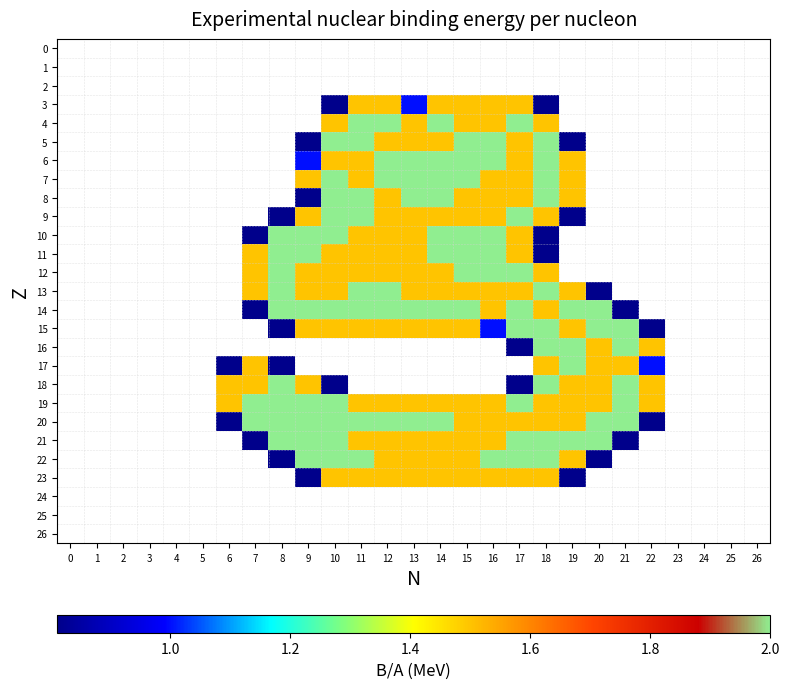

Reading left to right, what are all the values shown in this chart?

0: 0=0.0	1=0.0	2=0.0	3=0.0	4=0.0	5=0.0	6=0.0	7=0.0	8=0.0	9=0.0	10=0.0	11=0.0	12=0.0	13=0.0	14=0.0	15=0.0	16=0.0	17=0.0	18=0.0	19=0.0	20=0.0	21=0.0	22=0.0	23=0.0	24=0.0	25=0.0	26=0.0
1: 0=0.0	1=0.0	2=0.0	3=0.0	4=0.0	5=0.0	6=0.0	7=0.0	8=0.0	9=0.0	10=0.0	11=0.0	12=0.0	13=0.0	14=0.0	15=0.0	16=0.0	17=0.0	18=0.0	19=0.0	20=0.0	21=0.0	22=0.0	23=0.0	24=0.0	25=0.0	26=0.0
2: 0=0.0	1=0.0	2=0.0	3=0.0	4=0.0	5=0.0	6=0.0	7=0.0	8=0.0	9=0.0	10=0.0	11=0.0	12=0.0	13=0.0	14=0.0	15=0.0	16=0.0	17=0.0	18=0.0	19=0.0	20=0.0	21=0.0	22=0.0	23=0.0	24=0.0	25=0.0	26=0.0
3: 0=0.0	1=0.0	2=0.0	3=0.0	4=0.0	5=0.0	6=0.0	7=0.0	8=0.0	9=0.0	10=0.8	11=1.5	12=1.5	13=1.0	14=1.5	15=1.5	16=1.5	17=1.5	18=0.8	19=0.0	20=0.0	21=0.0	22=0.0	23=0.0	24=0.0	25=0.0	26=0.0
4: 0=0.0	1=0.0	2=0.0	3=0.0	4=0.0	5=0.0	6=0.0	7=0.0	8=0.0	9=0.0	10=1.5	11=2.0	12=2.0	13=1.5	14=2.0	15=1.5	16=1.5	17=2.0	18=1.5	19=0.0	20=0.0	21=0.0	22=0.0	23=0.0	24=0.0	25=0.0	26=0.0
5: 0=0.0	1=0.0	2=0.0	3=0.0	4=0.0	5=0.0	6=0.0	7=0.0	8=0.0	9=0.8	10=2.0	11=2.0	12=1.5	13=1.5	14=1.5	15=2.0	16=2.0	17=1.5	18=2.0	19=0.8	20=0.0	21=0.0	22=0.0	23=0.0	24=0.0	25=0.0	26=0.0
6: 0=0.0	1=0.0	2=0.0	3=0.0	4=0.0	5=0.0	6=0.0	7=0.0	8=0.0	9=1.0	10=1.5	11=1.5	12=2.0	13=2.0	14=2.0	15=2.0	16=2.0	17=1.5	18=2.0	19=1.5	20=0.0	21=0.0	22=0.0	23=0.0	24=0.0	25=0.0	26=0.0
7: 0=0.0	1=0.0	2=0.0	3=0.0	4=0.0	5=0.0	6=0.0	7=0.0	8=0.0	9=1.5	10=2.0	11=1.5	12=2.0	13=2.0	14=2.0	15=2.0	16=1.5	17=1.5	18=2.0	19=1.5	20=0.0	21=0.0	22=0.0	23=0.0	24=0.0	25=0.0	26=0.0
8: 0=0.0	1=0.0	2=0.0	3=0.0	4=0.0	5=0.0	6=0.0	7=0.0	8=0.0	9=0.8	10=2.0	11=2.0	12=1.5	13=2.0	14=2.0	15=1.5	16=1.5	17=1.5	18=2.0	19=1.5	20=0.0	21=0.0	22=0.0	23=0.0	24=0.0	25=0.0	26=0.0
9: 0=0.0	1=0.0	2=0.0	3=0.0	4=0.0	5=0.0	6=0.0	7=0.0	8=0.8	9=1.5	10=2.0	11=2.0	12=1.5	13=1.5	14=1.5	15=1.5	16=1.5	17=2.0	18=1.5	19=0.8	20=0.0	21=0.0	22=0.0	23=0.0	24=0.0	25=0.0	26=0.0
10: 0=0.0	1=0.0	2=0.0	3=0.0	4=0.0	5=0.0	6=0.0	7=0.8	8=2.0	9=2.0	10=2.0	11=1.5	12=1.5	13=1.5	14=2.0	15=2.0	16=2.0	17=1.5	18=0.8	19=0.0	20=0.0	21=0.0	22=0.0	23=0.0	24=0.0	25=0.0	26=0.0
11: 0=0.0	1=0.0	2=0.0	3=0.0	4=0.0	5=0.0	6=0.0	7=1.5	8=2.0	9=2.0	10=1.5	11=1.5	12=1.5	13=1.5	14=2.0	15=2.0	16=2.0	17=1.5	18=0.8	19=0.0	20=0.0	21=0.0	22=0.0	23=0.0	24=0.0	25=0.0	26=0.0
12: 0=0.0	1=0.0	2=0.0	3=0.0	4=0.0	5=0.0	6=0.0	7=1.5	8=2.0	9=1.5	10=1.5	11=1.5	12=1.5	13=1.5	14=1.5	15=2.0	16=2.0	17=2.0	18=1.5	19=0.0	20=0.0	21=0.0	22=0.0	23=0.0	24=0.0	25=0.0	26=0.0
13: 0=0.0	1=0.0	2=0.0	3=0.0	4=0.0	5=0.0	6=0.0	7=1.5	8=2.0	9=1.5	10=1.5	11=2.0	12=2.0	13=1.5	14=1.5	15=1.5	16=1.5	17=1.5	18=2.0	19=1.5	20=0.8	21=0.0	22=0.0	23=0.0	24=0.0	25=0.0	26=0.0
14: 0=0.0	1=0.0	2=0.0	3=0.0	4=0.0	5=0.0	6=0.0	7=0.8	8=2.0	9=2.0	10=2.0	11=2.0	12=2.0	13=2.0	14=2.0	15=2.0	16=1.5	17=2.0	18=1.5	19=2.0	20=2.0	21=0.8	22=0.0	23=0.0	24=0.0	25=0.0	26=0.0
15: 0=0.0	1=0.0	2=0.0	3=0.0	4=0.0	5=0.0	6=0.0	7=0.0	8=0.8	9=1.5	10=1.5	11=1.5	12=1.5	13=1.5	14=1.5	15=1.5	16=1.0	17=2.0	18=2.0	19=1.5	20=2.0	21=2.0	22=0.8	23=0.0	24=0.0	25=0.0	26=0.0
16: 0=0.0	1=0.0	2=0.0	3=0.0	4=0.0	5=0.0	6=0.0	7=0.0	8=0.0	9=0.0	10=0.0	11=0.0	12=0.0	13=0.0	14=0.0	15=0.0	16=0.0	17=0.8	18=2.0	19=2.0	20=1.5	21=2.0	22=1.5	23=0.0	24=0.0	25=0.0	26=0.0
17: 0=0.0	1=0.0	2=0.0	3=0.0	4=0.0	5=0.0	6=0.8	7=1.5	8=0.8	9=0.0	10=0.0	11=0.0	12=0.0	13=0.0	14=0.0	15=0.0	16=0.0	17=0.0	18=1.5	19=2.0	20=1.5	21=1.5	22=1.0	23=0.0	24=0.0	25=0.0	26=0.0
18: 0=0.0	1=0.0	2=0.0	3=0.0	4=0.0	5=0.0	6=1.5	7=1.5	8=2.0	9=1.5	10=0.8	11=0.0	12=0.0	13=0.0	14=0.0	15=0.0	16=0.0	17=0.8	18=2.0	19=1.5	20=1.5	21=2.0	22=1.5	23=0.0	24=0.0	25=0.0	26=0.0
19: 0=0.0	1=0.0	2=0.0	3=0.0	4=0.0	5=0.0	6=1.5	7=2.0	8=2.0	9=2.0	10=2.0	11=1.5	12=1.5	13=1.5	14=1.5	15=1.5	16=1.5	17=2.0	18=1.5	19=1.5	20=1.5	21=2.0	22=1.5	23=0.0	24=0.0	25=0.0	26=0.0
20: 0=0.0	1=0.0	2=0.0	3=0.0	4=0.0	5=0.0	6=0.8	7=2.0	8=2.0	9=2.0	10=2.0	11=2.0	12=2.0	13=2.0	14=2.0	15=1.5	16=1.5	17=1.5	18=1.5	19=1.5	20=2.0	21=2.0	22=0.8	23=0.0	24=0.0	25=0.0	26=0.0
21: 0=0.0	1=0.0	2=0.0	3=0.0	4=0.0	5=0.0	6=0.0	7=0.8	8=2.0	9=2.0	10=2.0	11=1.5	12=1.5	13=1.5	14=1.5	15=1.5	16=1.5	17=2.0	18=2.0	19=2.0	20=2.0	21=0.8	22=0.0	23=0.0	24=0.0	25=0.0	26=0.0
22: 0=0.0	1=0.0	2=0.0	3=0.0	4=0.0	5=0.0	6=0.0	7=0.0	8=0.8	9=2.0	10=2.0	11=2.0	12=1.5	13=1.5	14=1.5	15=1.5	16=2.0	17=2.0	18=2.0	19=1.5	20=0.8	21=0.0	22=0.0	23=0.0	24=0.0	25=0.0	26=0.0
23: 0=0.0	1=0.0	2=0.0	3=0.0	4=0.0	5=0.0	6=0.0	7=0.0	8=0.0	9=0.8	10=1.5	11=1.5	12=1.5	13=1.5	14=1.5	15=1.5	16=1.5	17=1.5	18=1.5	19=0.8	20=0.0	21=0.0	22=0.0	23=0.0	24=0.0	25=0.0	26=0.0
24: 0=0.0	1=0.0	2=0.0	3=0.0	4=0.0	5=0.0	6=0.0	7=0.0	8=0.0	9=0.0	10=0.0	11=0.0	12=0.0	13=0.0	14=0.0	15=0.0	16=0.0	17=0.0	18=0.0	19=0.0	20=0.0	21=0.0	22=0.0	23=0.0	24=0.0	25=0.0	26=0.0
25: 0=0.0	1=0.0	2=0.0	3=0.0	4=0.0	5=0.0	6=0.0	7=0.0	8=0.0	9=0.0	10=0.0	11=0.0	12=0.0	13=0.0	14=0.0	15=0.0	16=0.0	17=0.0	18=0.0	19=0.0	20=0.0	21=0.0	22=0.0	23=0.0	24=0.0	25=0.0	26=0.0
26: 0=0.0	1=0.0	2=0.0	3=0.0	4=0.0	5=0.0	6=0.0	7=0.0	8=0.0	9=0.0	10=0.0	11=0.0	12=0.0	13=0.0	14=0.0	15=0.0	16=0.0	17=0.0	18=0.0	19=0.0	20=0.0	21=0.0	22=0.0	23=0.0	24=0.0	25=0.0	26=0.0